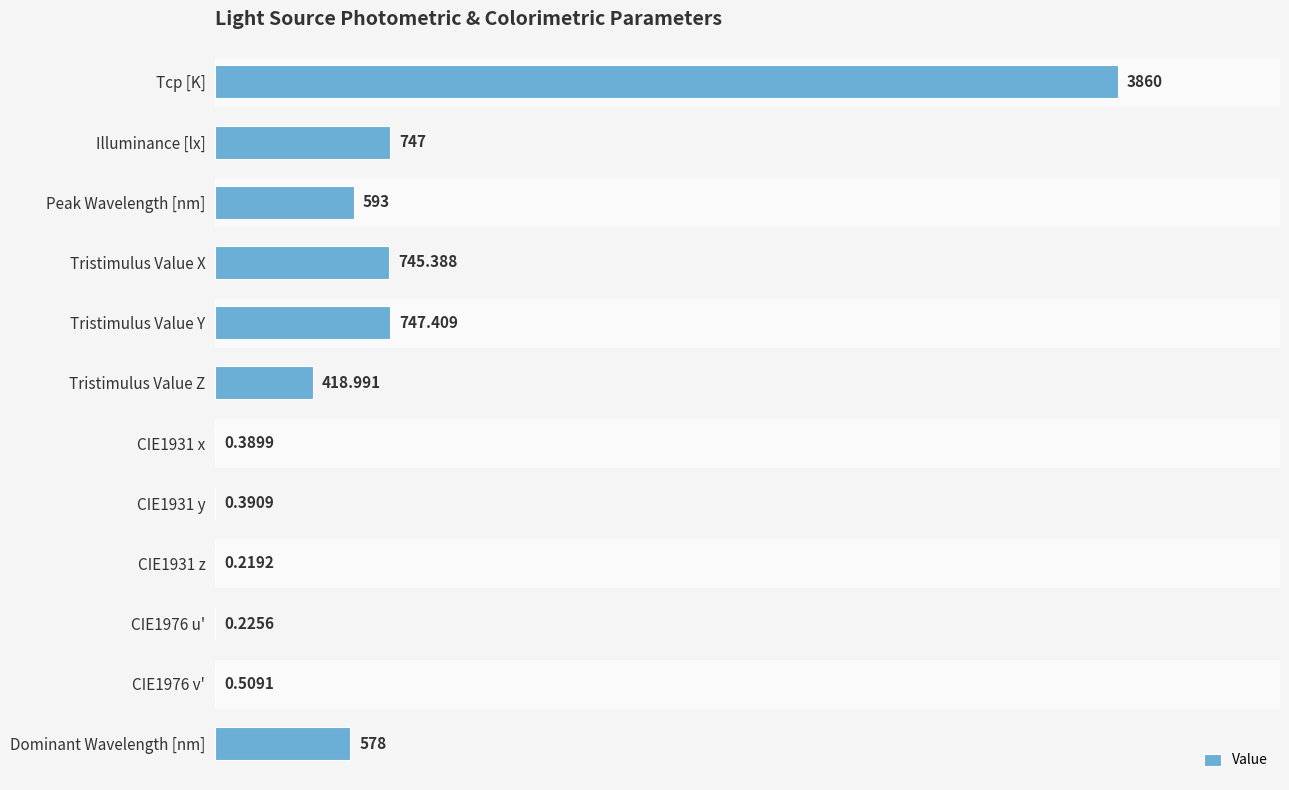

Which category has the highest value across all series?

Tcp [K]